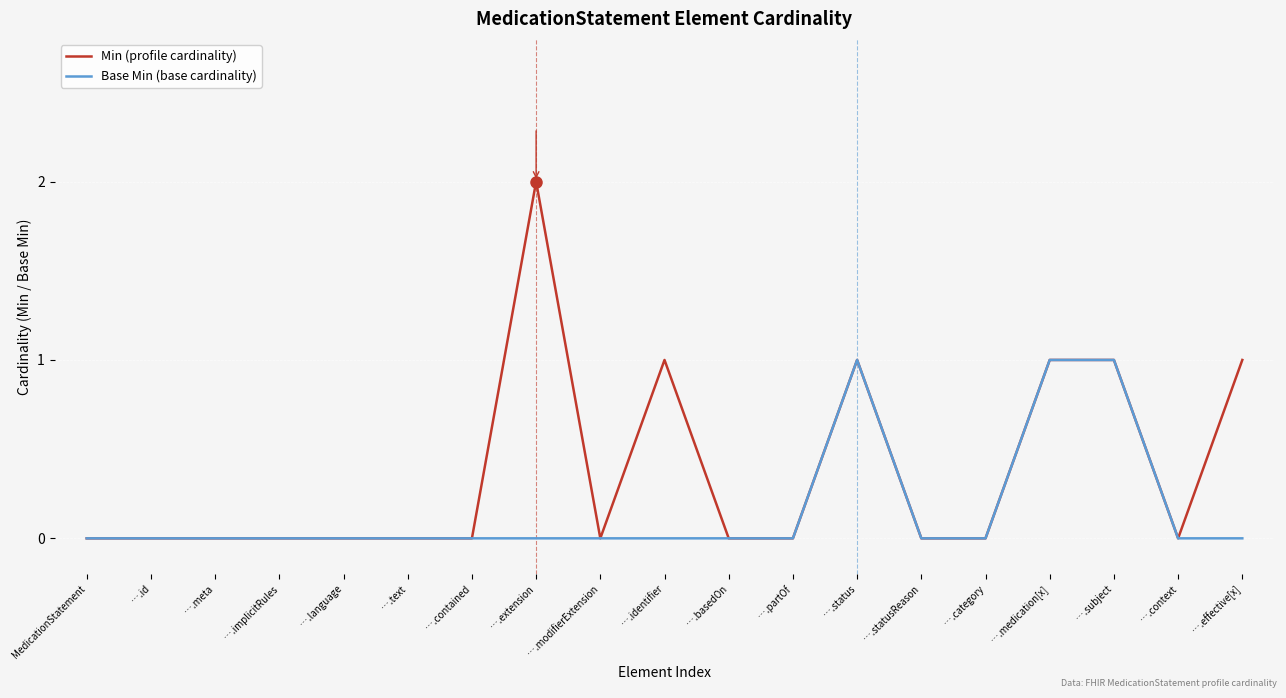

Which series has the widest spread of values?

Min (profile cardinality)